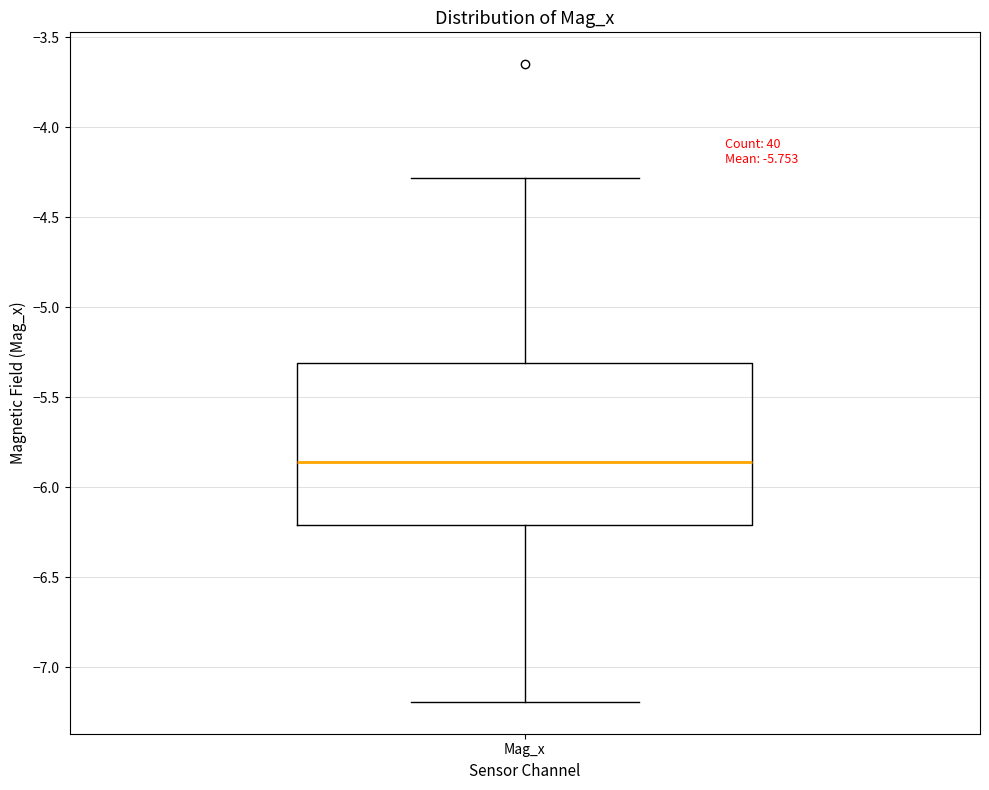

Where is the upper edge of the box for Mag_x on the y-axis? The values are not printed on the chart, so give them approximately, as read against the axis.

-5.30